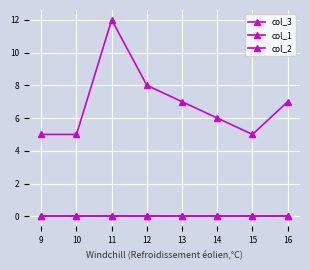

Rank the series at 10 from highest to lowest value.

col_3, col_1, col_2